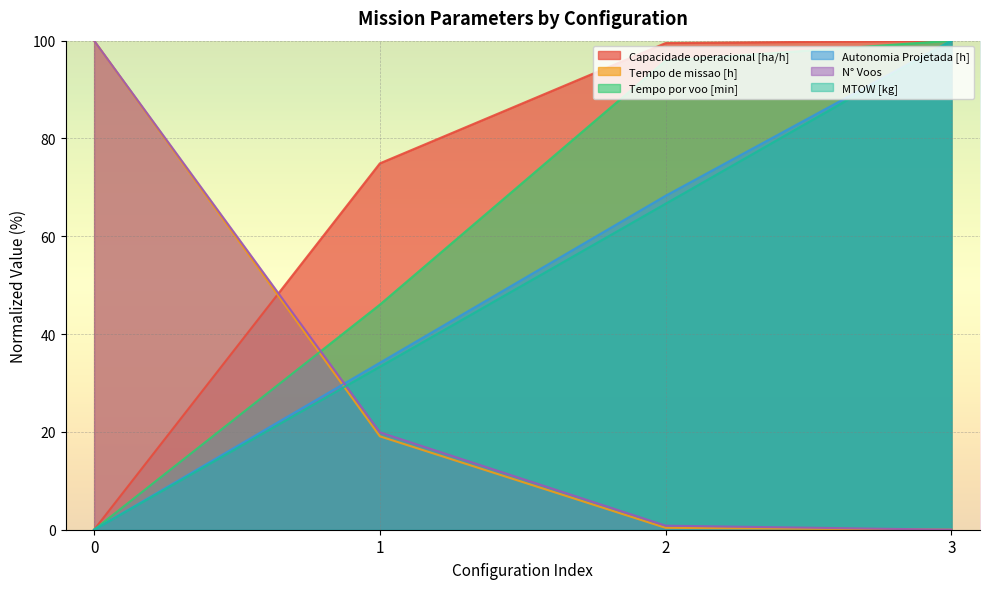

Reading right to left, list all the values displayed in this chart.

Capacidade operacional [ha/h]: 3=100.0	2=99.5	1=74.9	0=0.0
Tempo de missao [h]: 3=0.0	2=0.4	1=19.1	0=100.0
Tempo por voo [min]: 3=100.0	2=95.9	1=46.0	0=0.0
Autonomia Projetada [h]: 3=100.0	2=68.3	1=34.1	0=0.0
N° Voos: 3=0.0	2=0.8	1=19.9	0=100.0
MTOW [kg]: 3=100.0	2=66.7	1=33.3	0=0.0